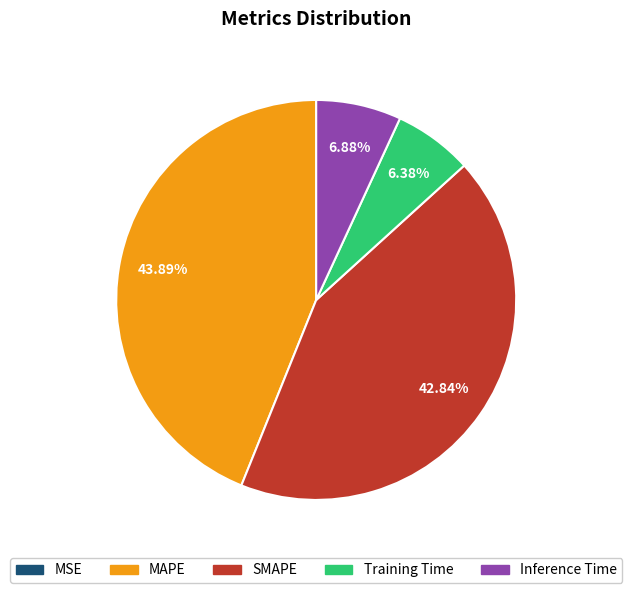

Is it true that SMAPE is 43% of the pie?

True